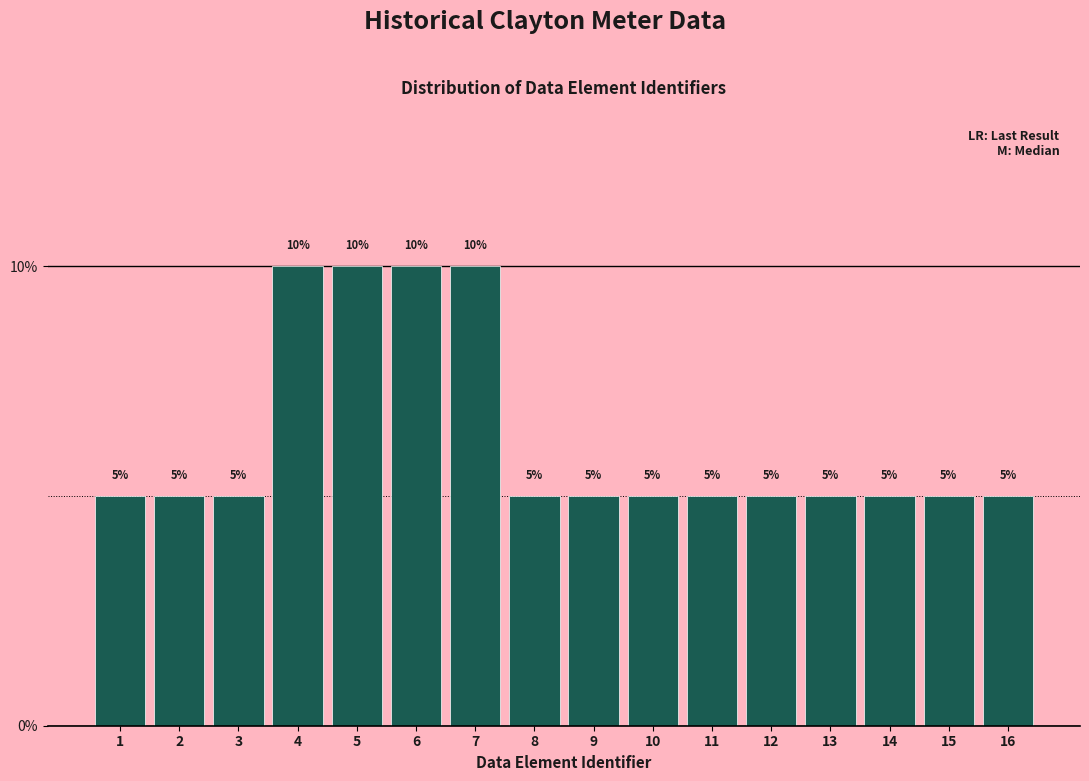

How tall is the bar that spans 9.5 to 10.5 on the x-axis?

5